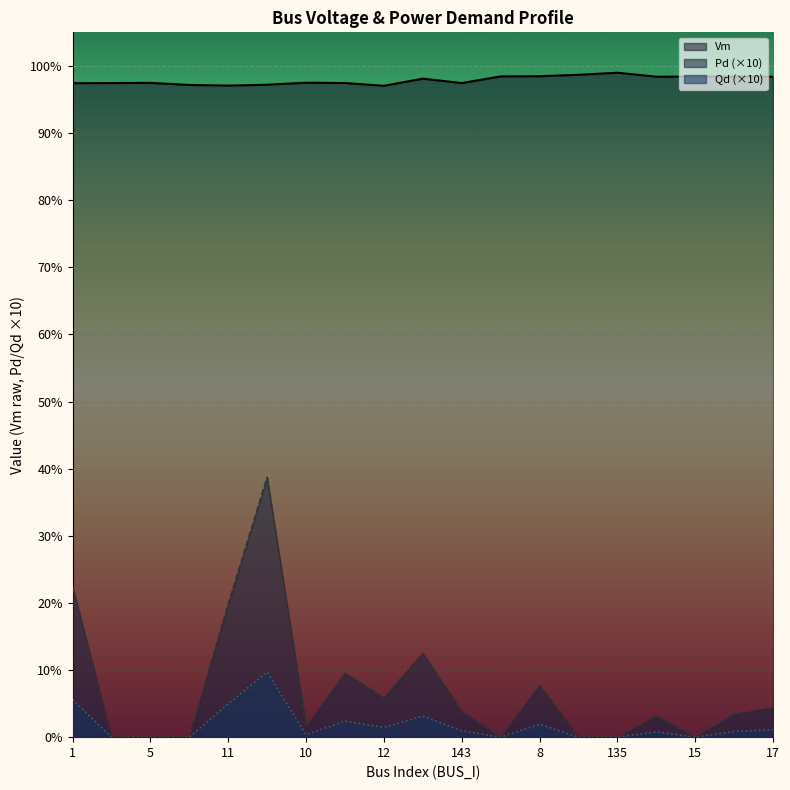

Reading left to right, extract all data points from this chart.

Vm: 1.0	1.0	1.0	1.0	1.0	1.0	1.0	1.0	1.0	1.0	1.0	1.0	1.0	1.0	1.0	1.0	1.0	1.0	1.0
Pd: 0.2	0.0	0.0	0.0	0.2	0.4	0.0	0.1	0.1	0.1	0.0	0.0	0.1	0.0	0.0	0.0	0.0	0.0	0.0
Qd: 0.1	0.0	0.0	0.0	0.0	0.1	0.0	0.0	0.0	0.0	0.0	0.0	0.0	0.0	0.0	0.0	0.0	0.0	0.0